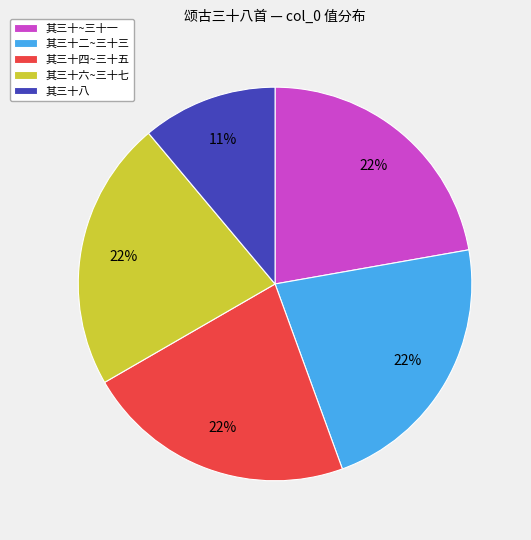

Does any single category account for the majority?

No